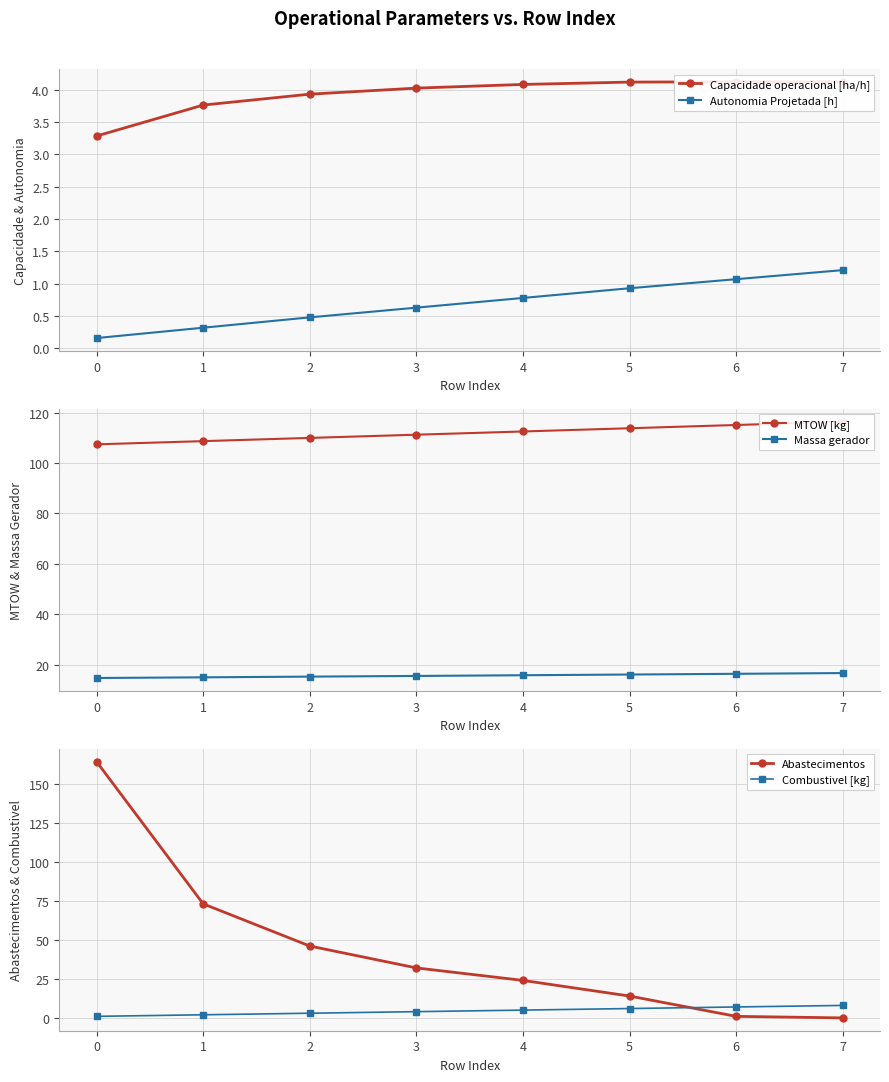

Reading left to right, extract all data points from this chart.

Capacidade operacional [ha/h]: 3.3	3.8	3.9	4.0	4.1	4.1	4.1	4.1
Autonomia Projetada [h]: 0.2	0.3	0.5	0.6	0.8	0.9	1.1	1.2
MTOW [kg]: 107.4	108.7	110.0	111.2	112.5	113.8	115.1	116.4
Massa gerador: 14.8	15.0	15.3	15.6	15.9	16.1	16.4	16.7
Abastecimentos: 164.0	73.0	46.0	32.0	24.0	14.0	1.0	0.0
Combustivel [kg]: 1.0	2.0	3.0	4.0	5.0	6.0	7.0	8.0